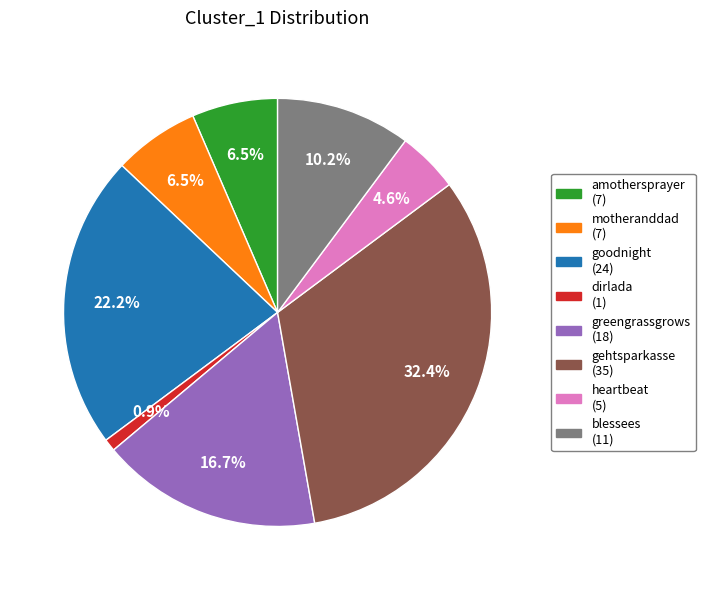

Count the number of slices in the pie.

8